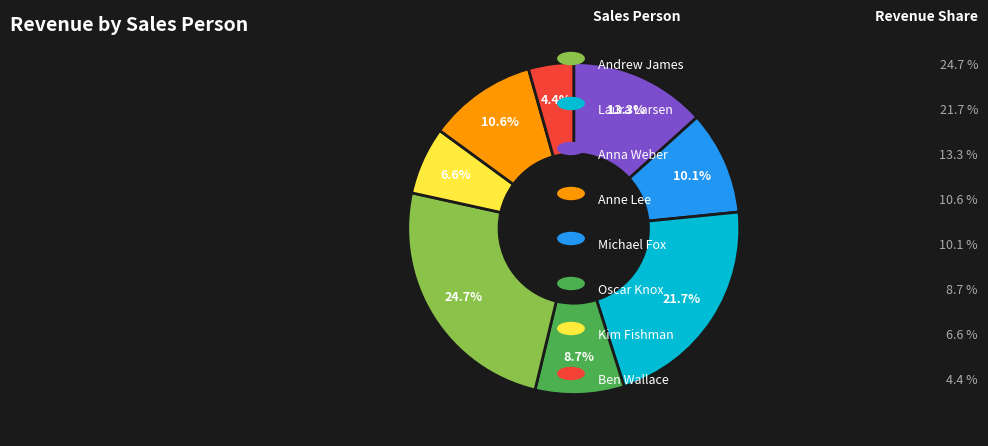

Does any single category account for the majority?

No